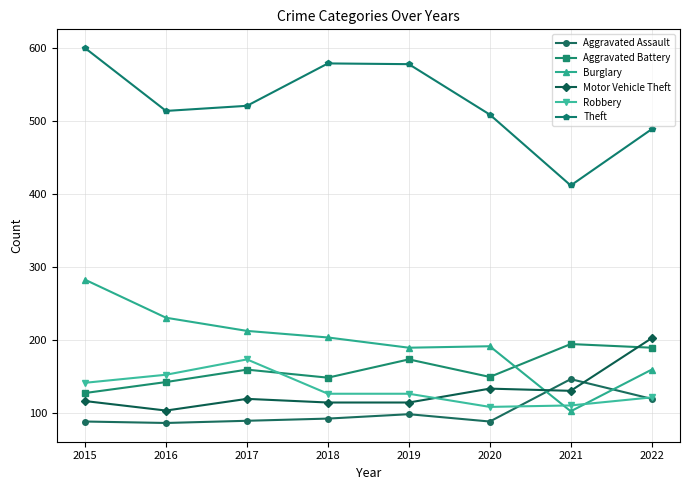

Does the chart display data point markers on the line(s)?

Yes